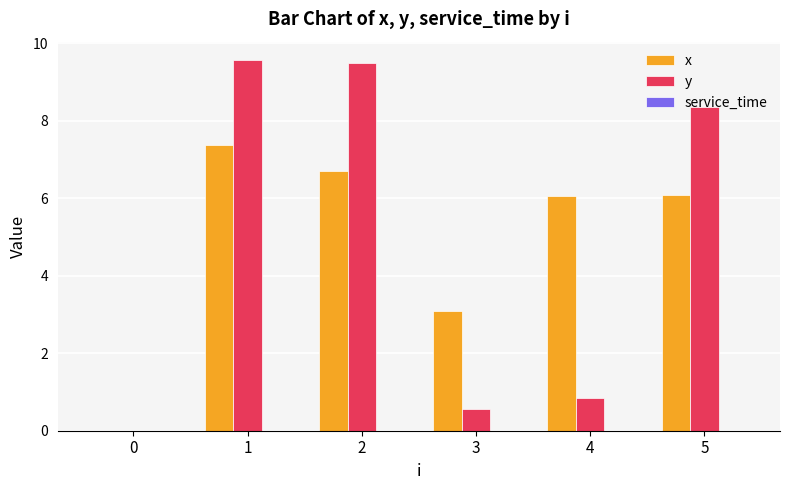

How many positive values does the y series have?

5